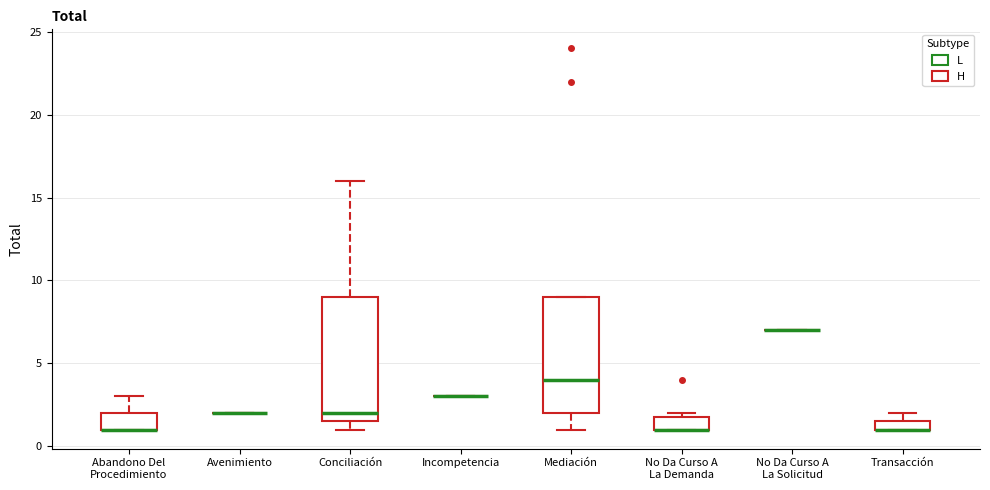

Which box is the tallest, from its lower edge to its upper edge?

Conciliación